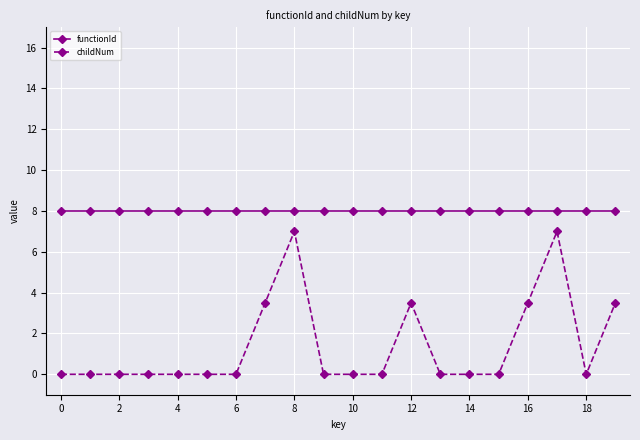

True or false: childNum and functionId intersect in this chart.

False